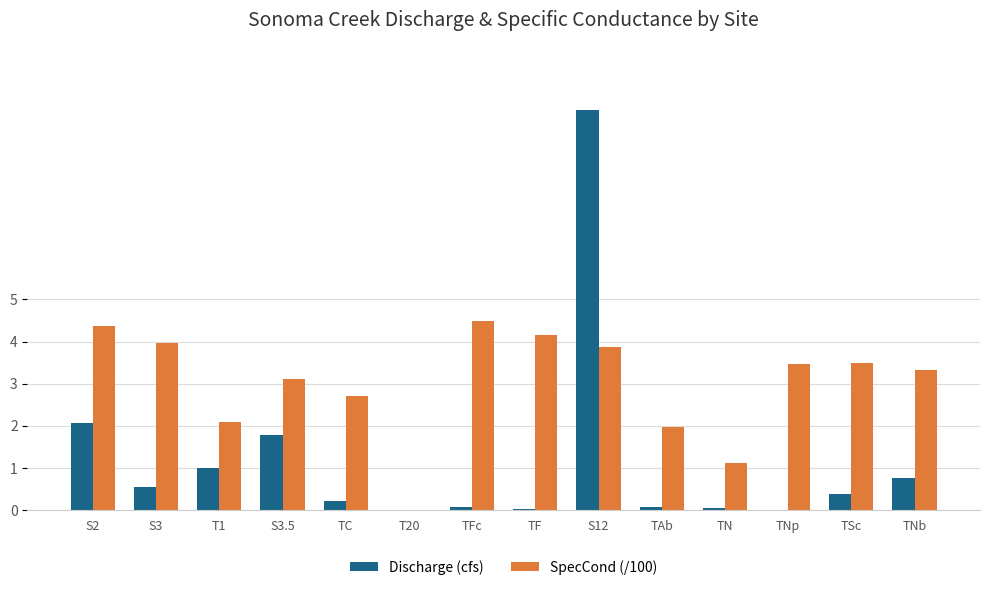

True or false: SpecCond (/100) has a value of 5.8 at S2.

False